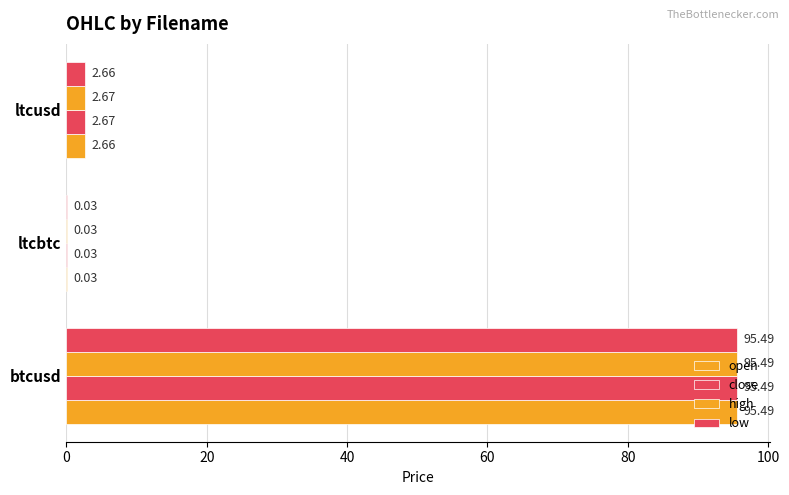

How many data points in open are above 2?

2